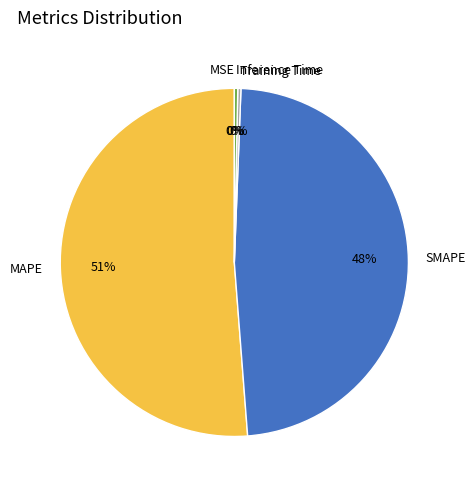

To the nearest percent, what percentage of the pie is SMAPE?

48%